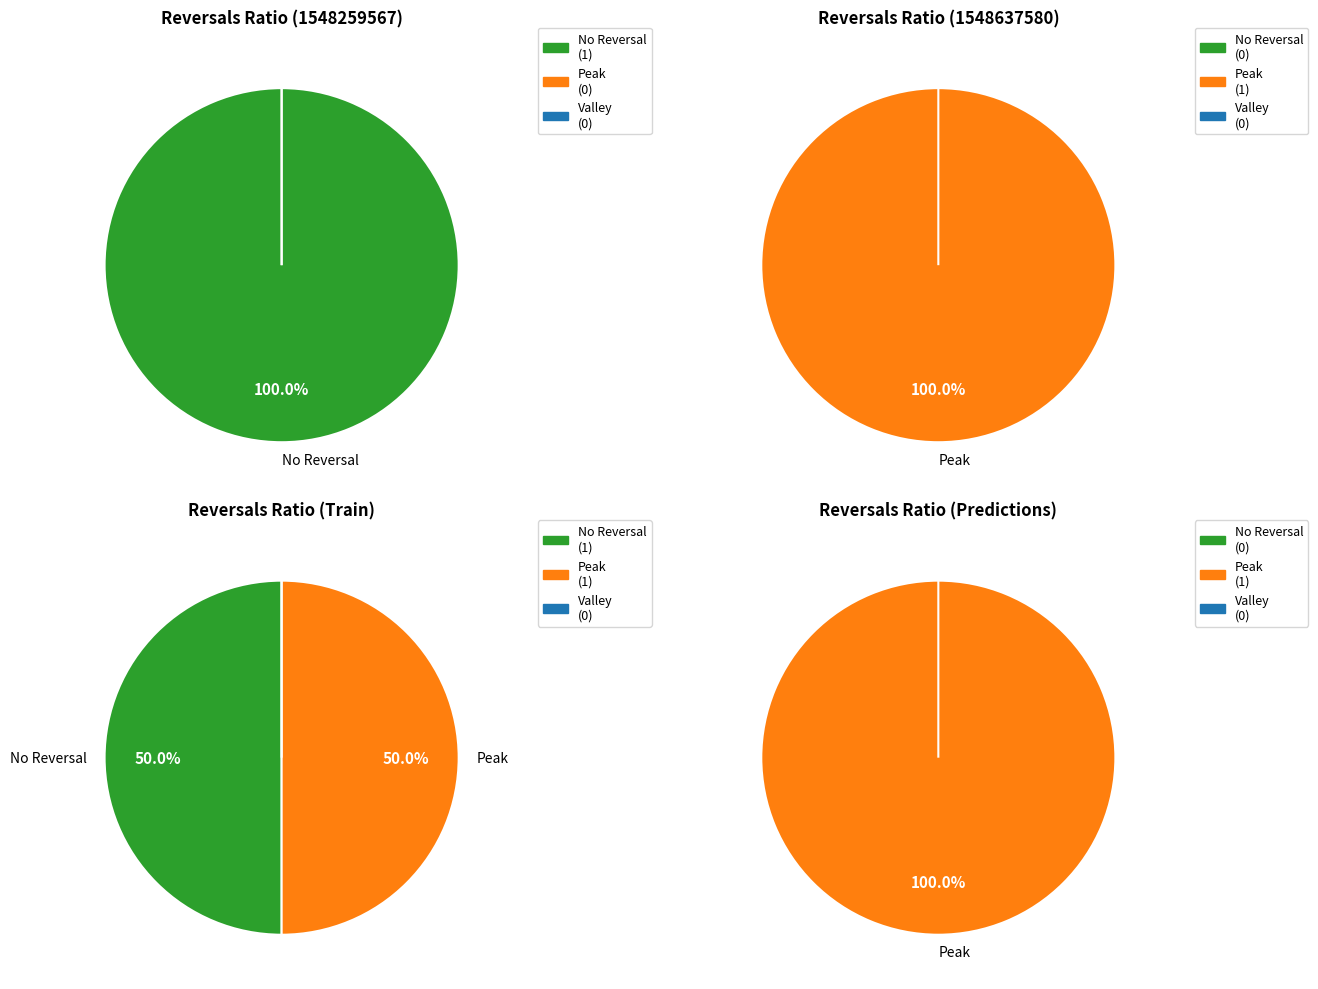

Which series changed the most between 1548259567 and 1548637580?

Peak